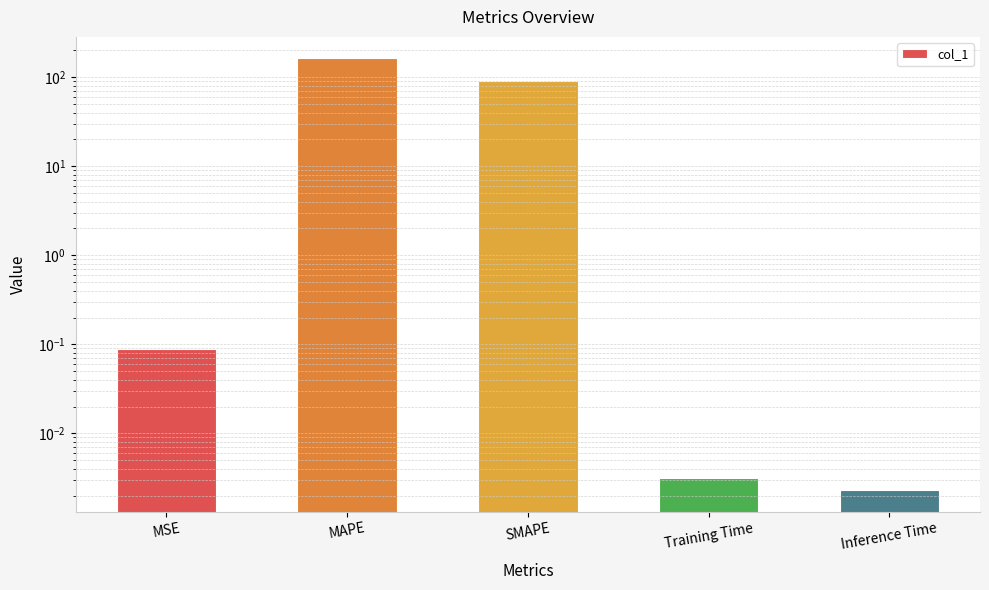

Is it true that the value at Training Time is 0.0?

True